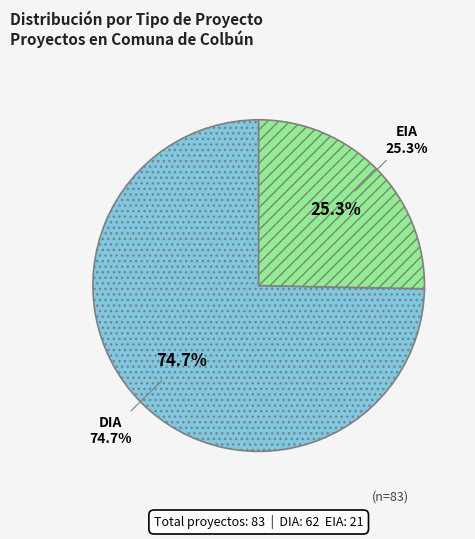

Which slice represents more than half of the pie?

DIA